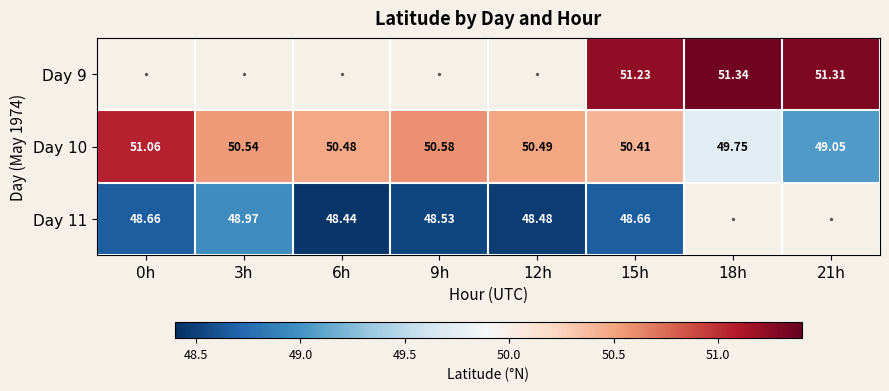

Is it true that Day 10 equals 85.1 at 15h?

False